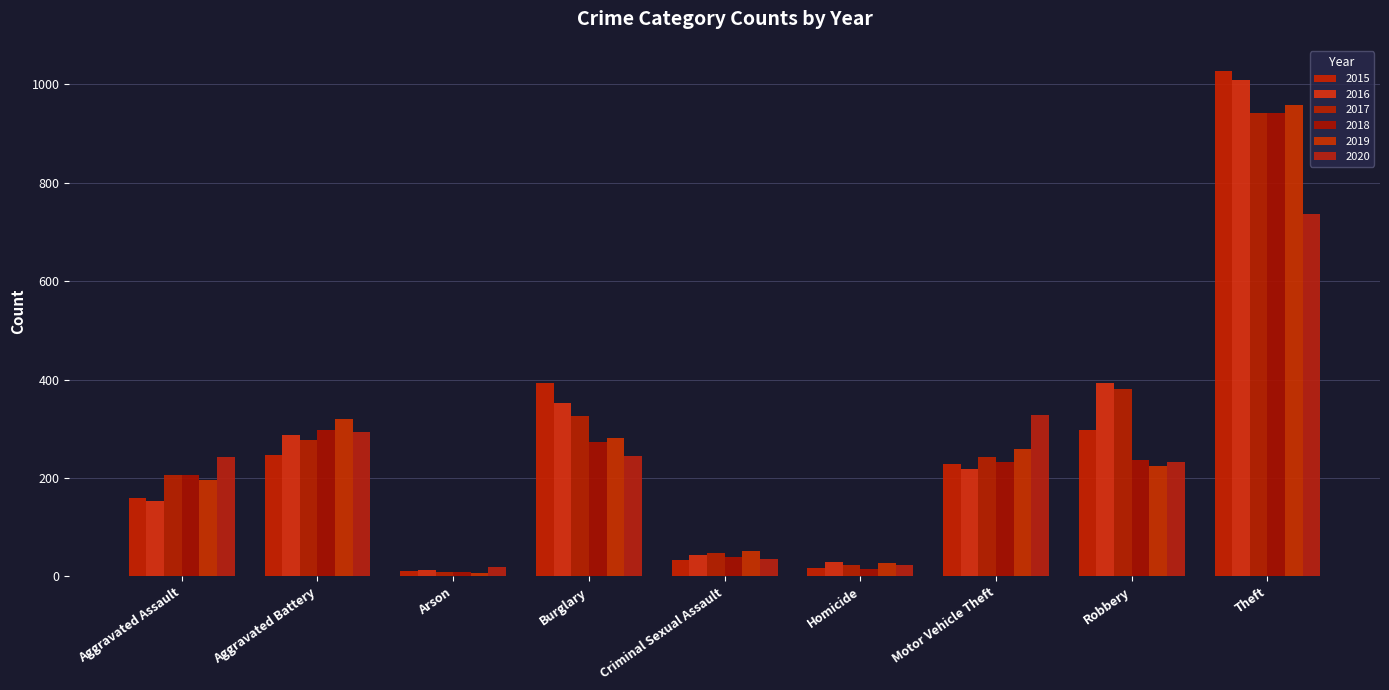

What is the difference between the 2016 values at Aggravated Battery and Arson?

275